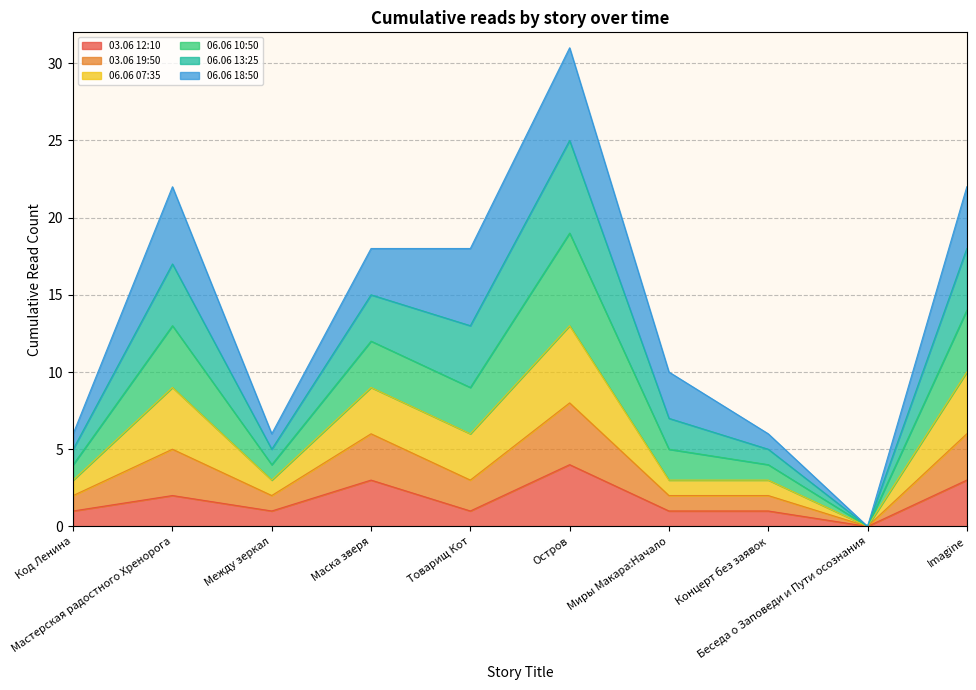

How many lines are shown in the chart?

6